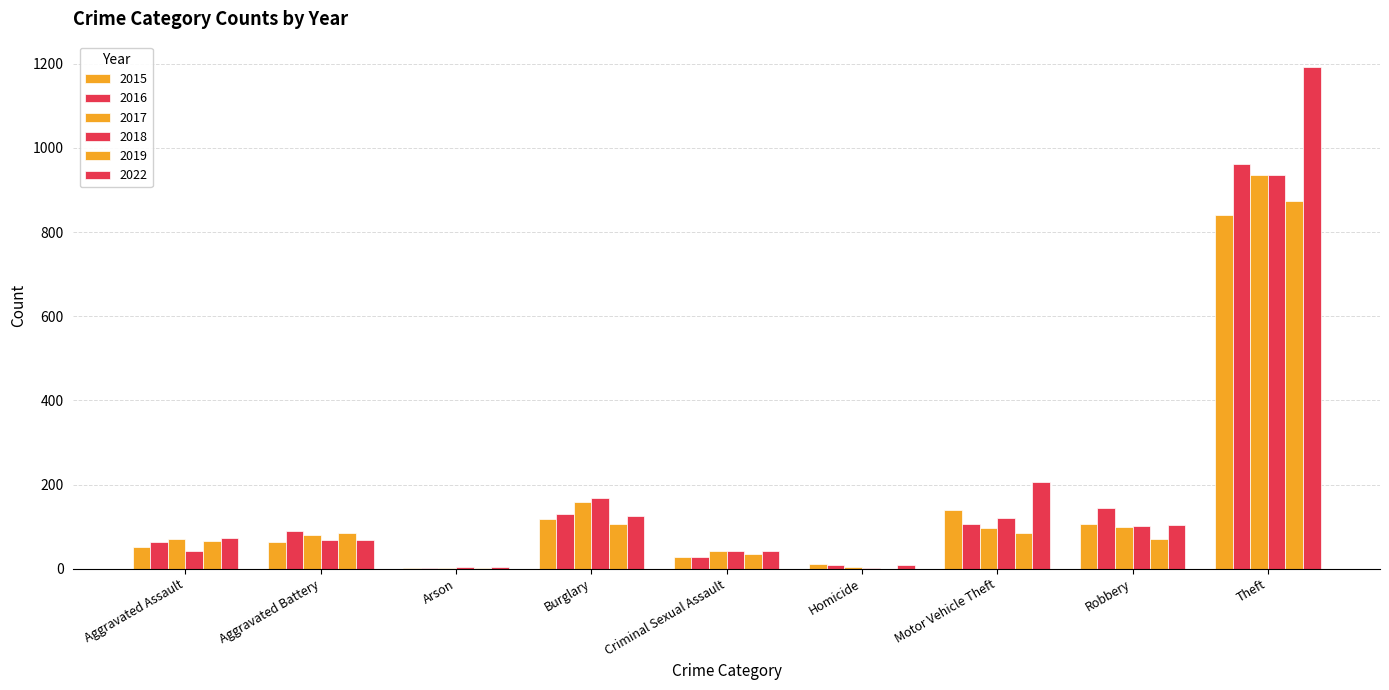

What is the highest value of the 2015 series?

840